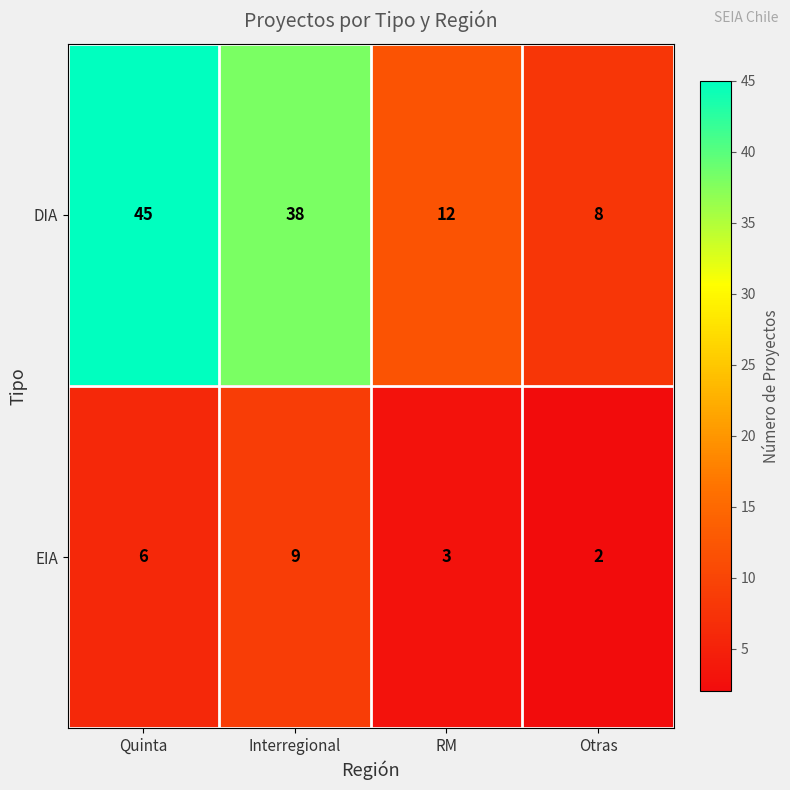

Is it true that EIA equals 1 at Otras?

False